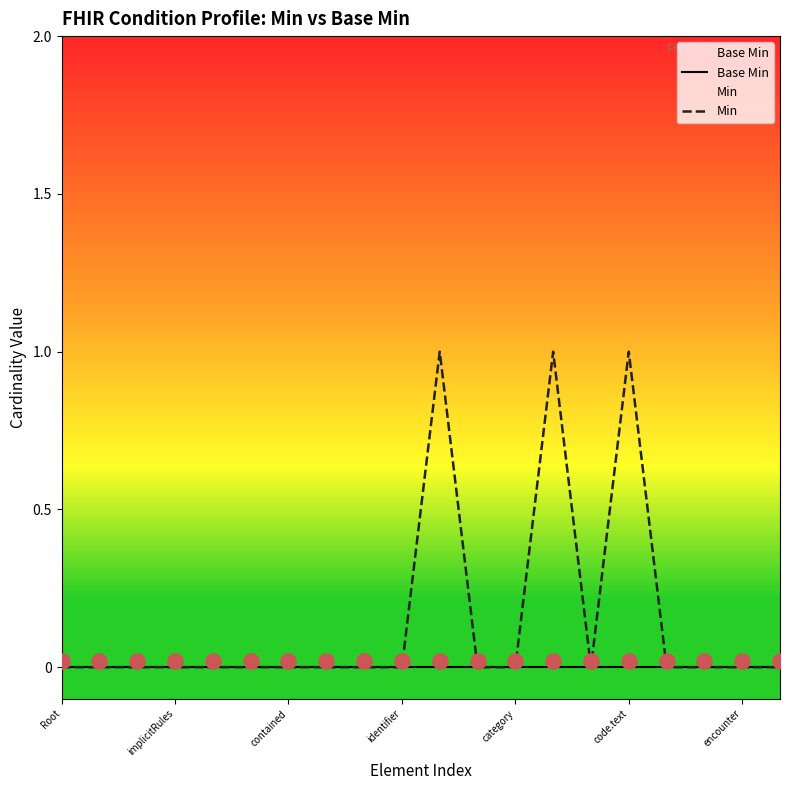

At which category is the sum across all series the highest?

10